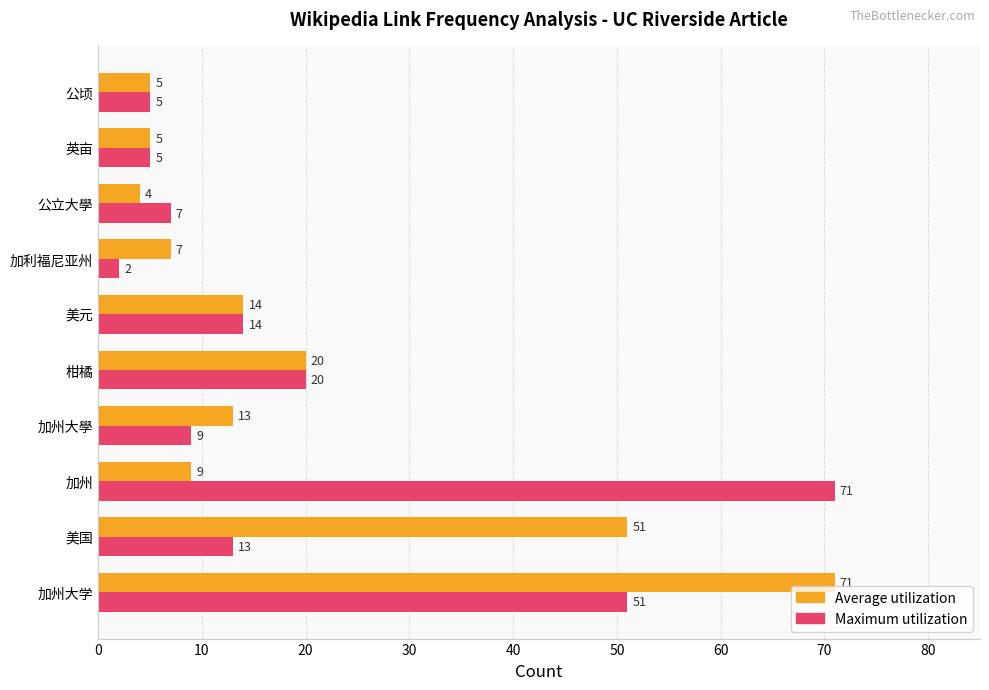

List the series in order of their overall mean, highest first.

Average utilization, Maximum utilization